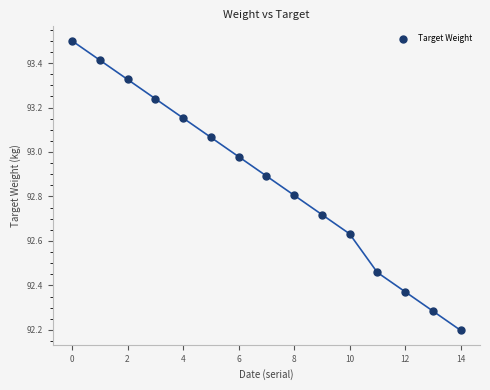

What Y value in the scatter plot is closest to 92?

92.2